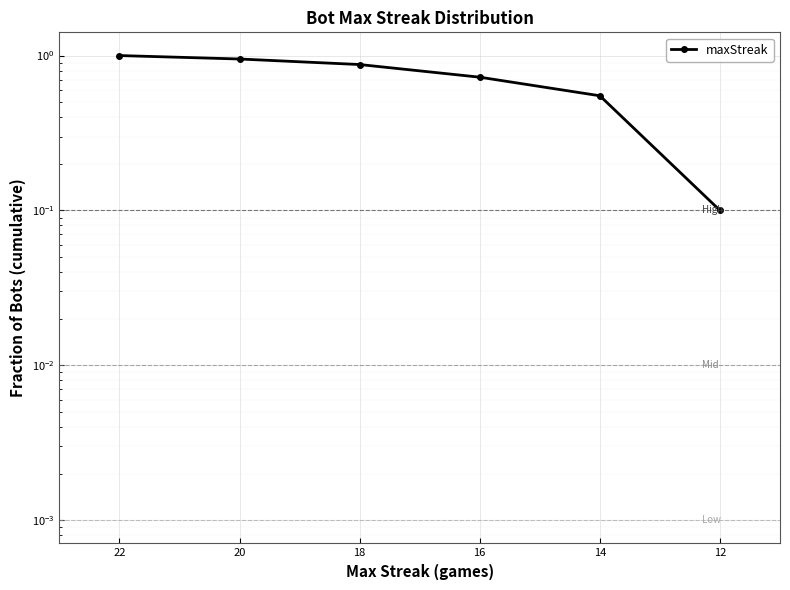

List the labels in order of value, largest first.

22, 20, 18, 16, 14, 12